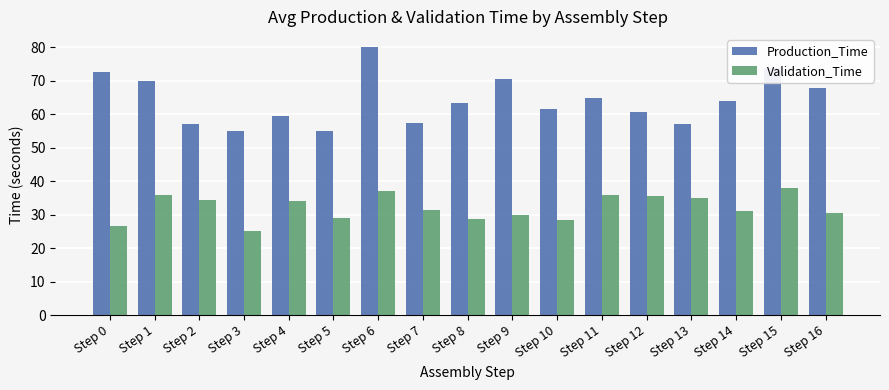

How many groups of bars are there?

17